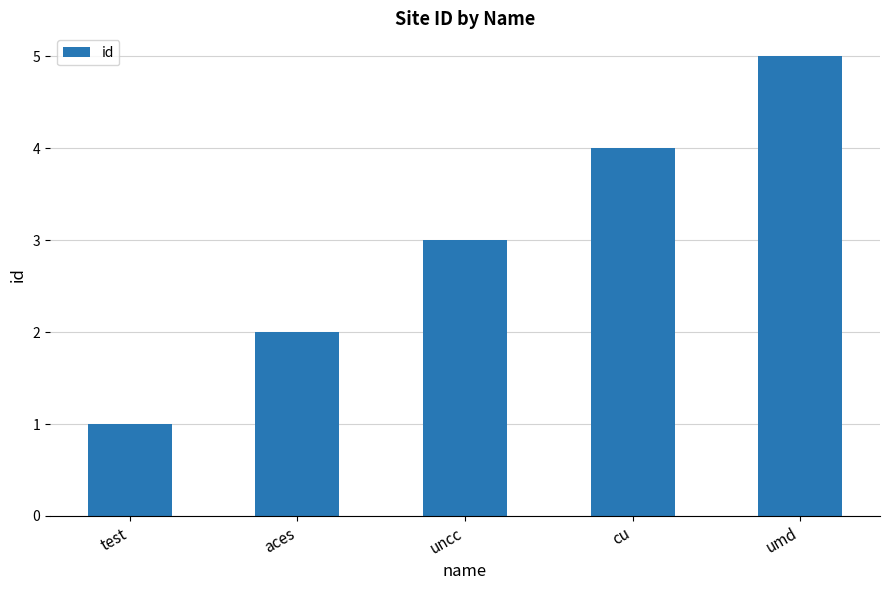

How many bars are there in total?

5